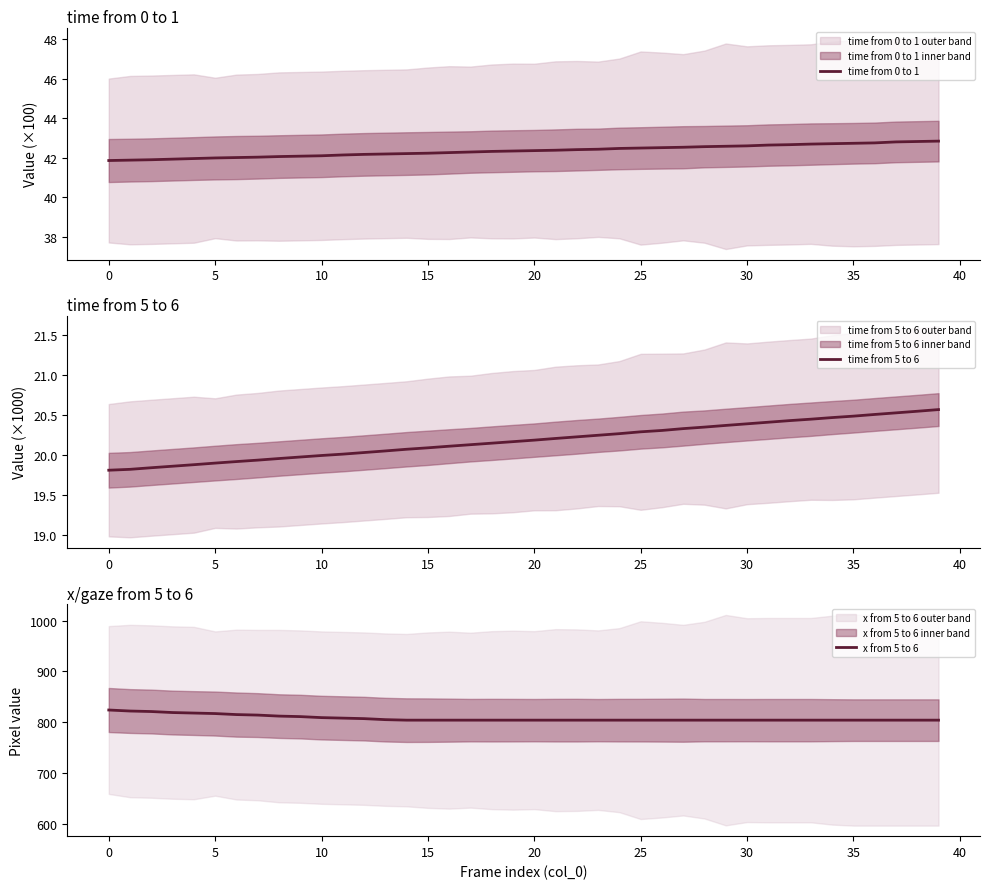

True or false: time from 0 to 1 has a value of 25.3 at 30.

False